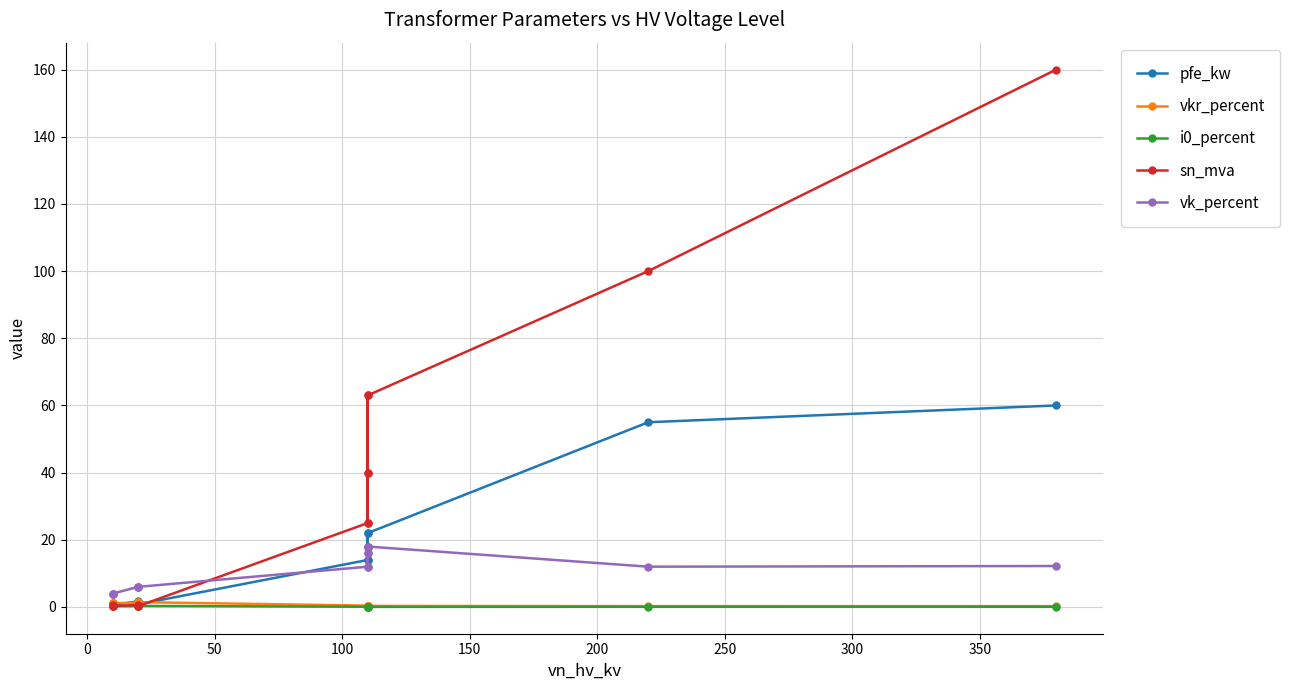

Is it true that pfe_kw equals 29.6 at 250?

False